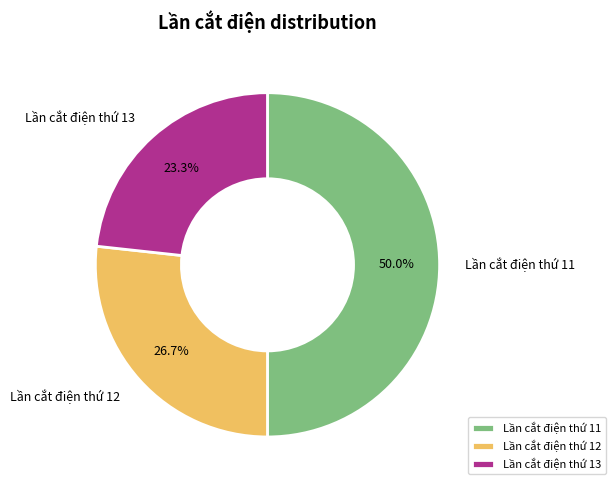

Count the number of slices in the pie.

3